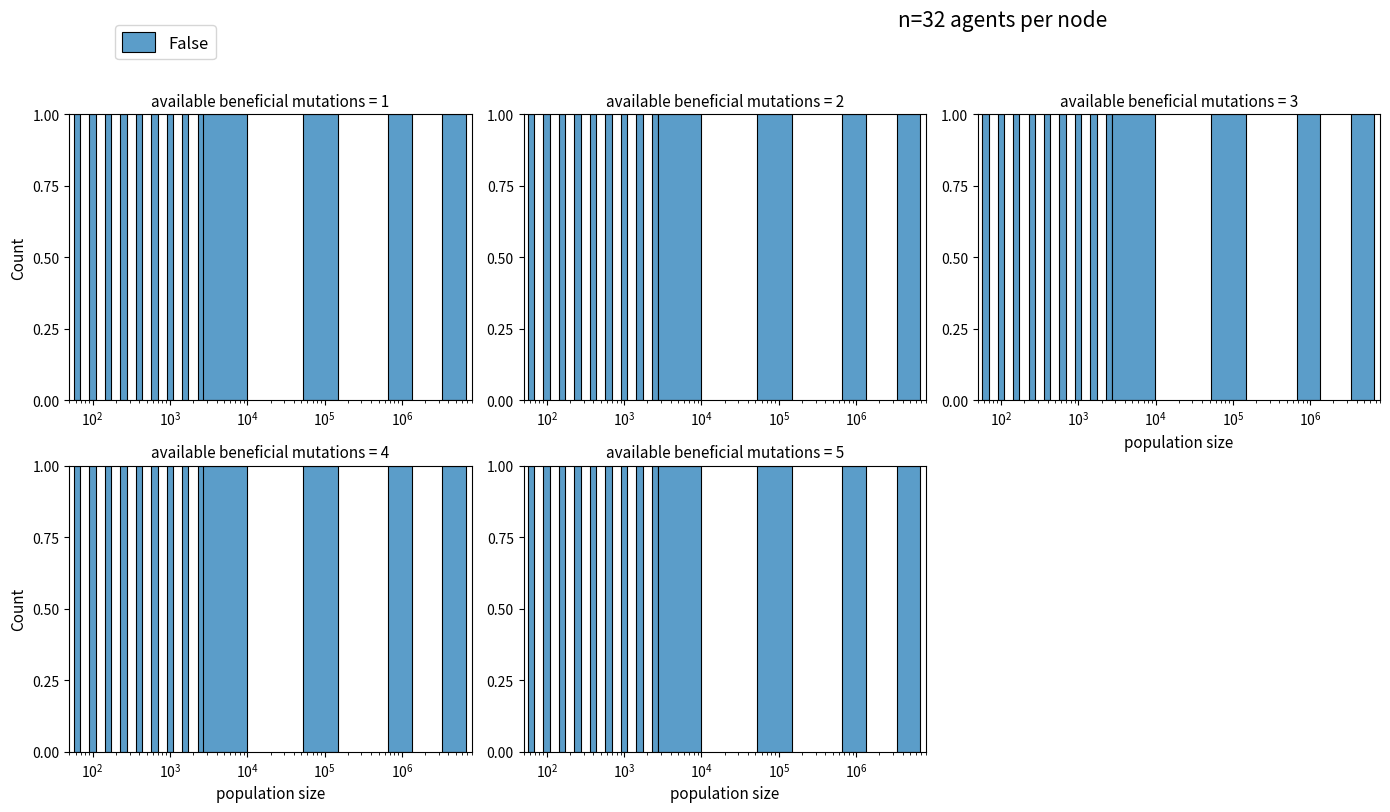

Is it true that the value at $\mathdefault{10^{7}}$ is 423.8?

False